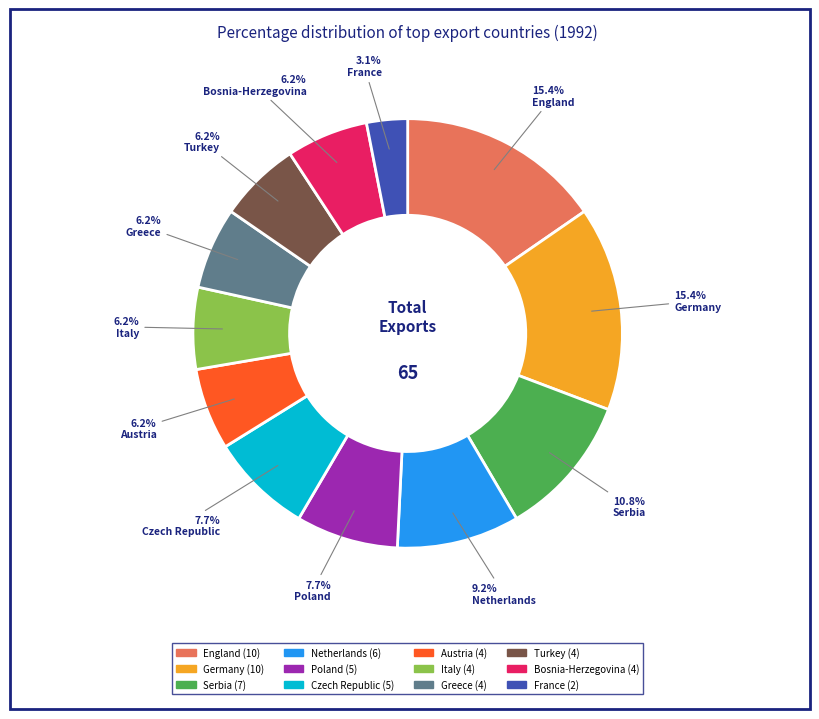

To the nearest percent, what percentage of the pie is Italy?

6%